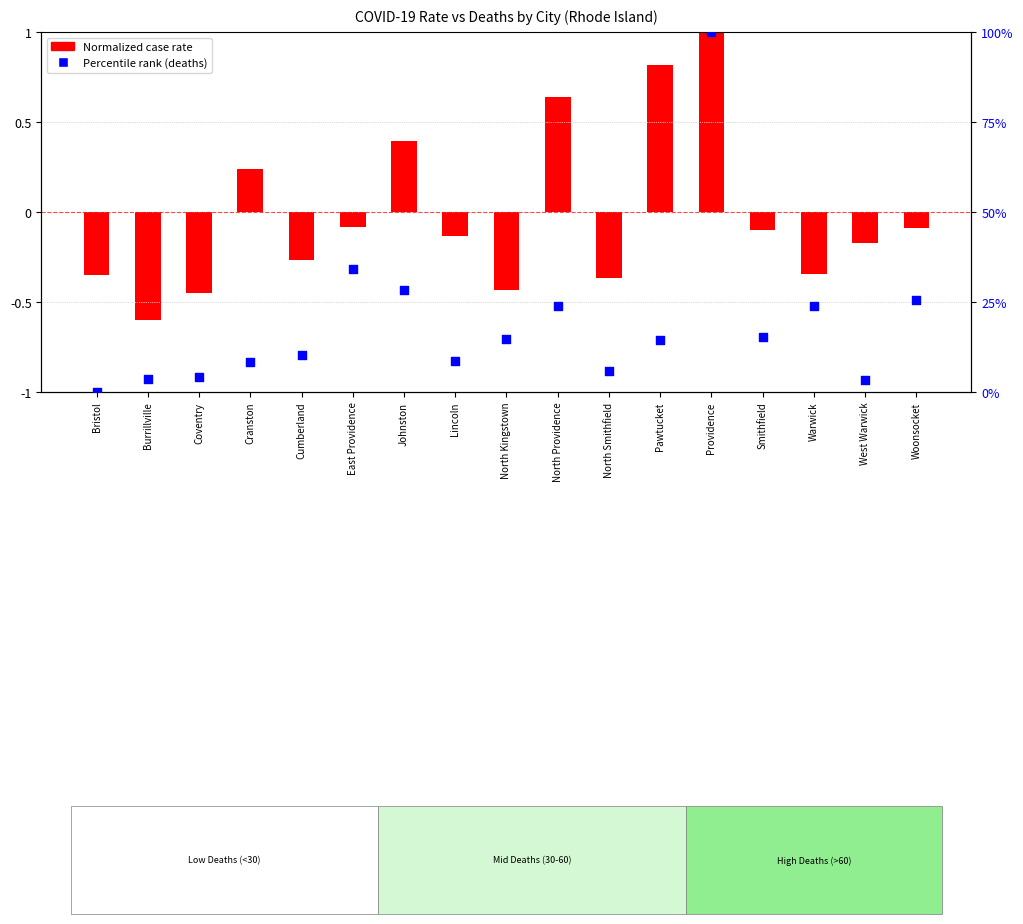

At how many categories does at least one series exceed 15?

7